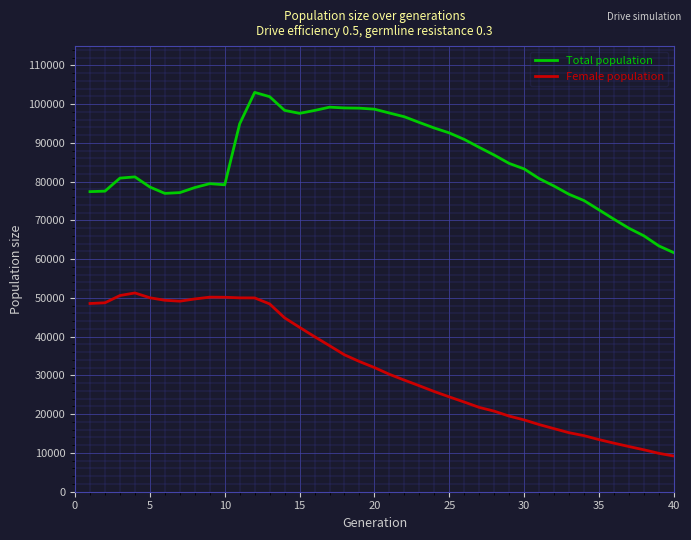

What is the difference between the maximum and minimum values in the Female population series?

42085